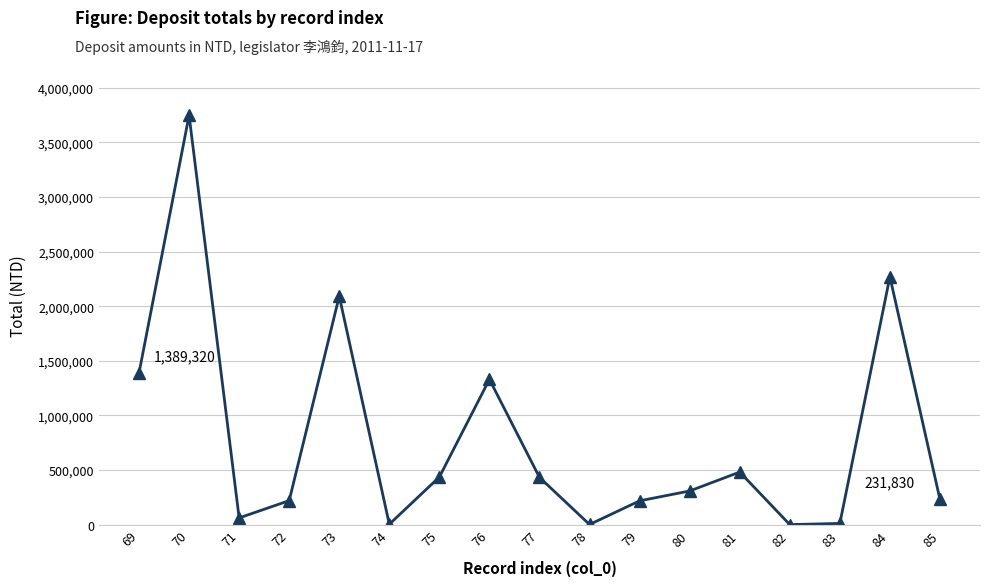

How many interior local peaks (higher than both neighbors) does the data have?

5